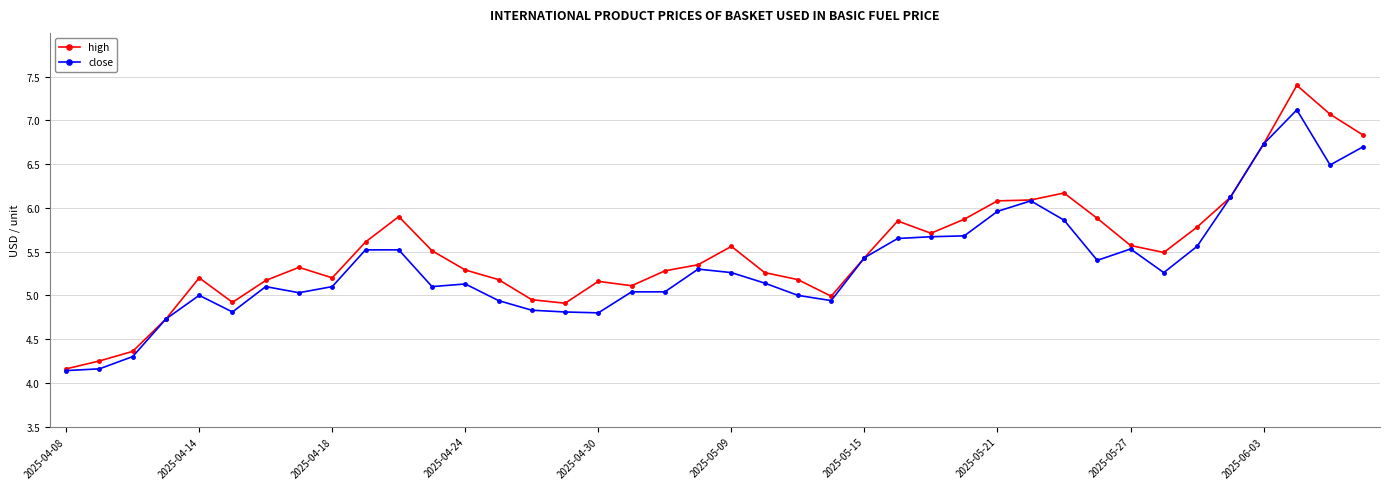

What are all the series names shown in the legend?

high, close